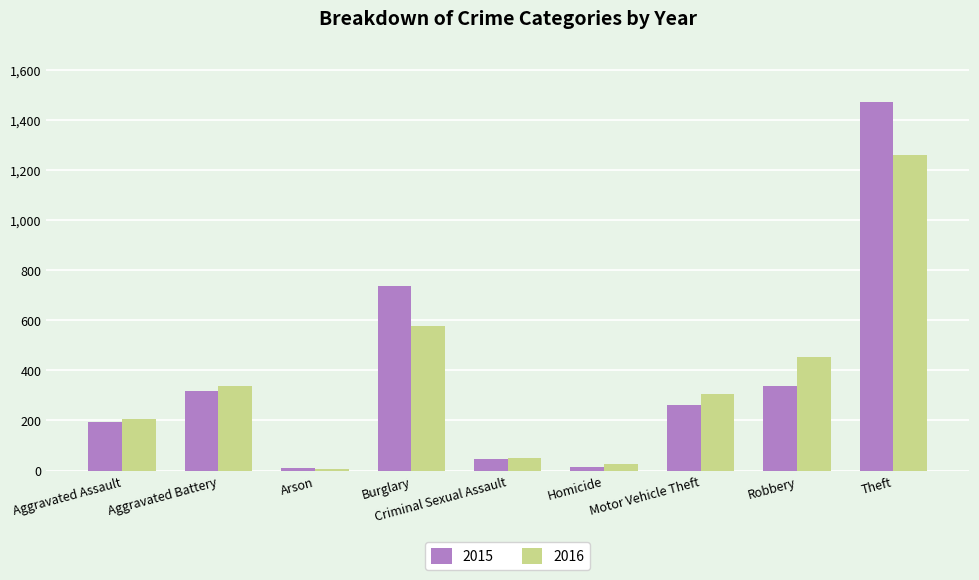

Is it true that 2015 equals 316 at Aggravated Battery?

True